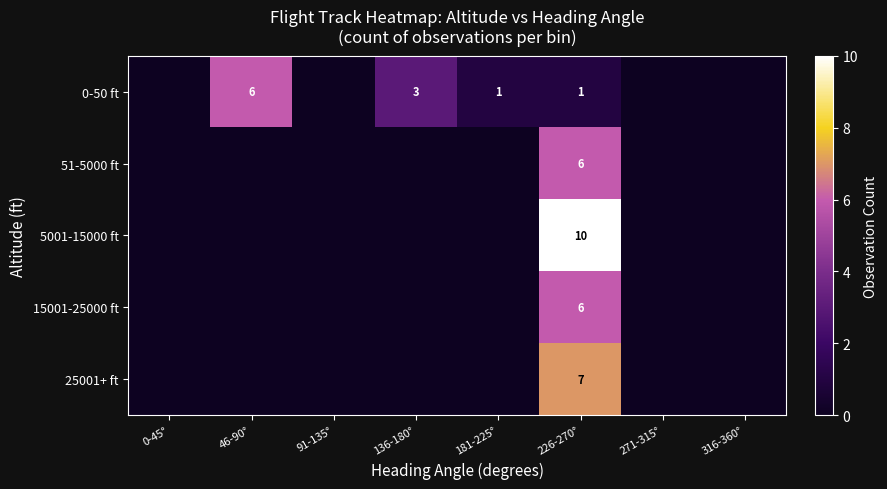

Is the value of 0-50 ft at 181-225° greater than the value of 51-5000 ft at 226-270°?

No